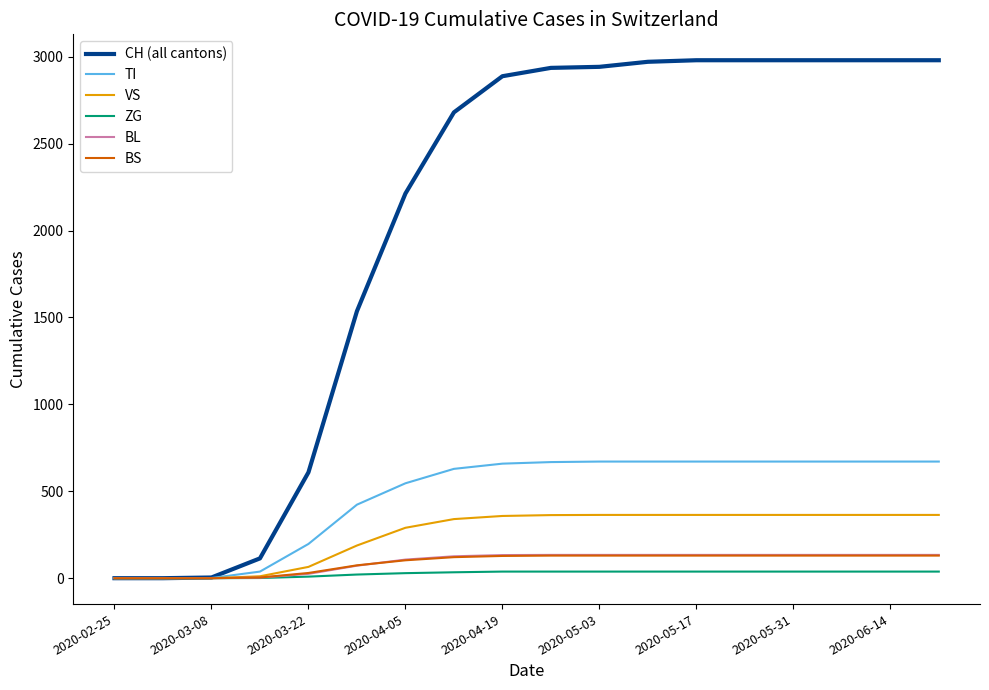

What is the greatest value displayed?

2980